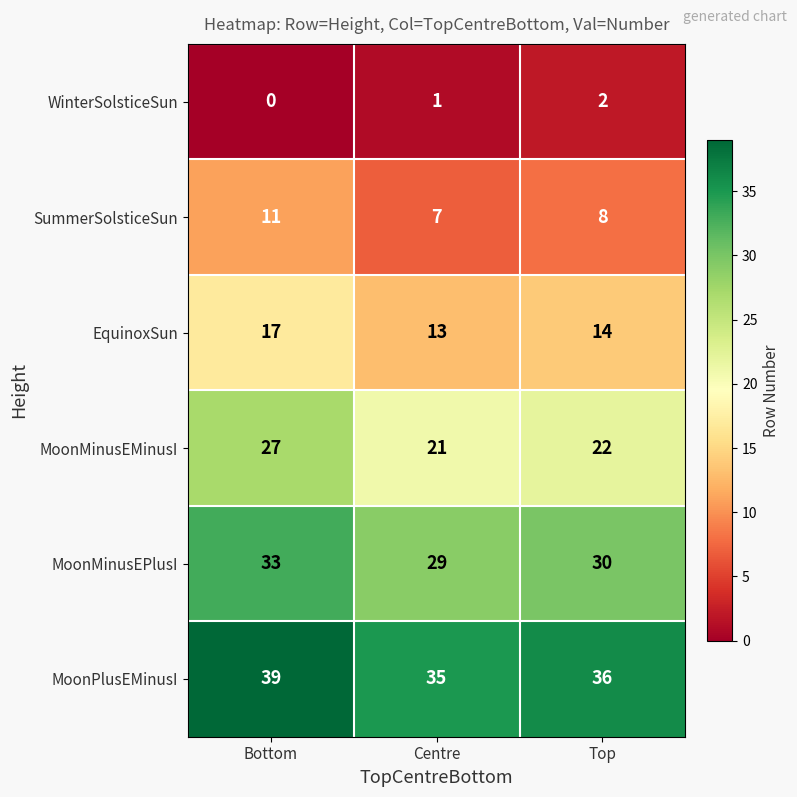

At which label does MoonPlusEMinusI first exceed 36?

Bottom